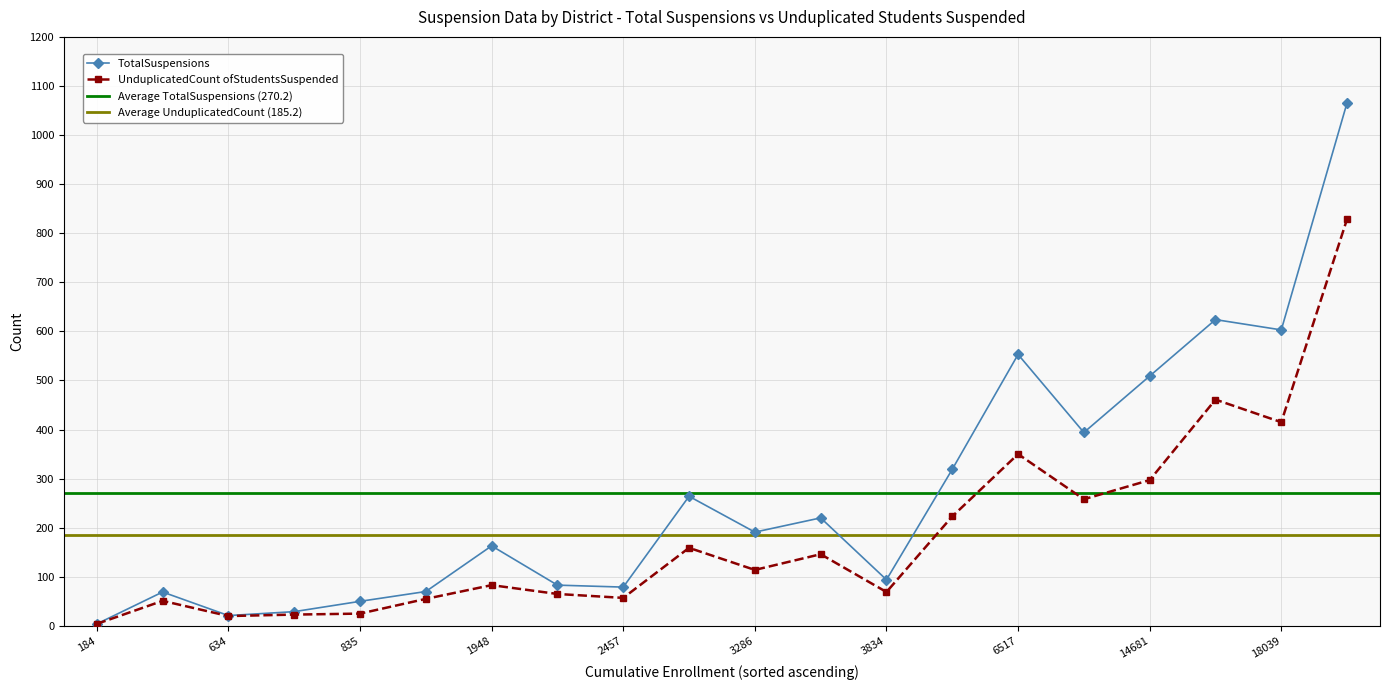

Is this an area chart (filled region under the line)?

No